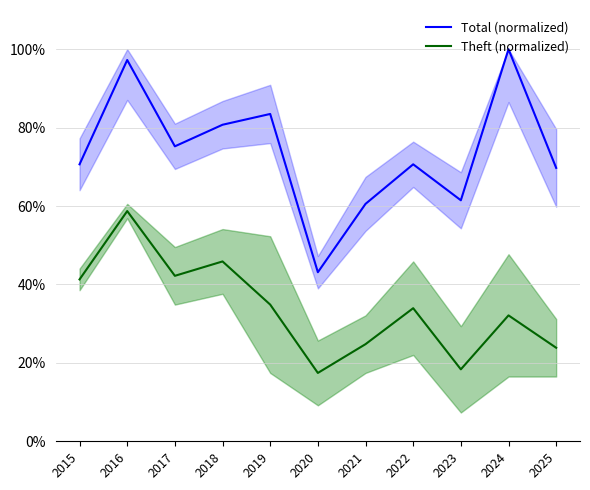

True or false: Total (normalized) and Theft (normalized) cross at least once.

False